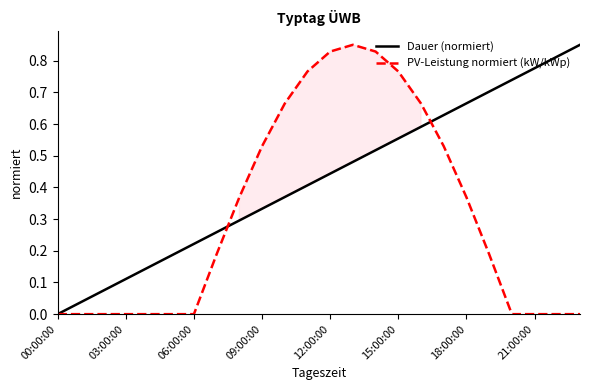

Does the chart have visible grid lines?

No